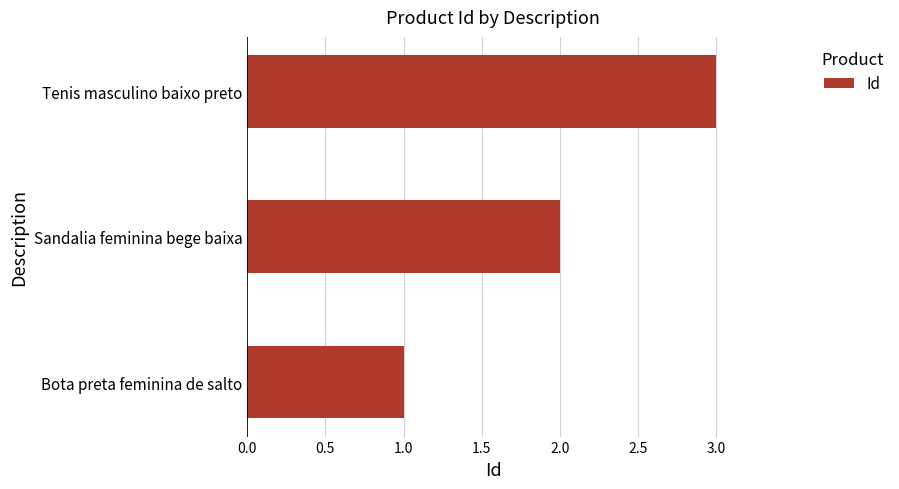

List the labels in order of value, smallest first.

Bota preta feminina de salto, Sandalia feminina bege baixa, Tenis masculino baixo preto